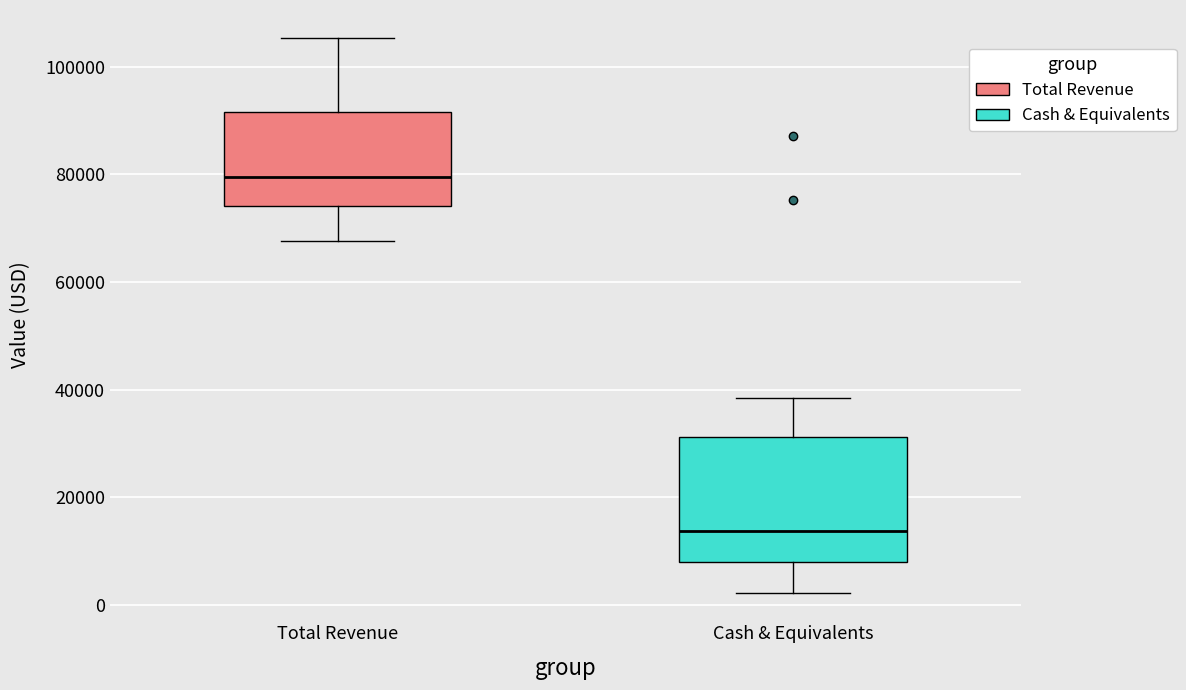

Reading left to right, transcribe this box plot: for each box, give where its median line is, the range the box spans, and where its two whiskers end, as read against the y-axis. The values are not printed on the chart, so give them approximately, as read against the axis.

Total Revenue: median 80000, box 74000 to 92000, whiskers 68000 to 106000
Cash & Equivalents: median 14000, box 8000 to 32000, whiskers 2000 to 38000